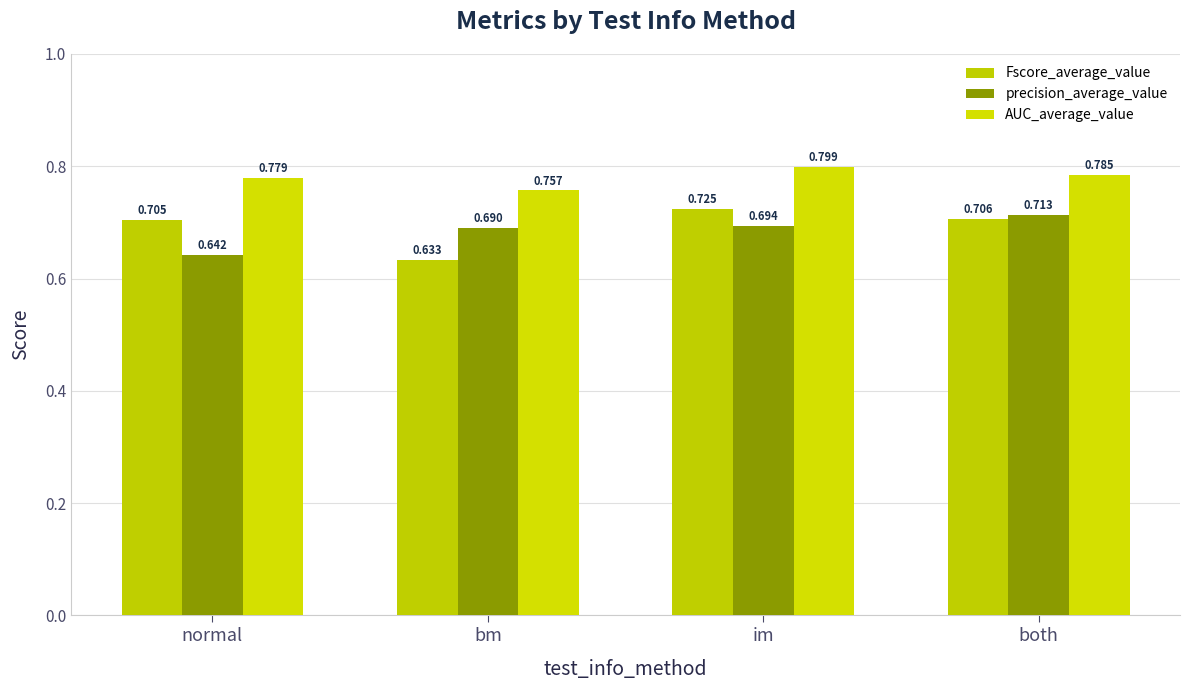

What position from the right is bm?

3